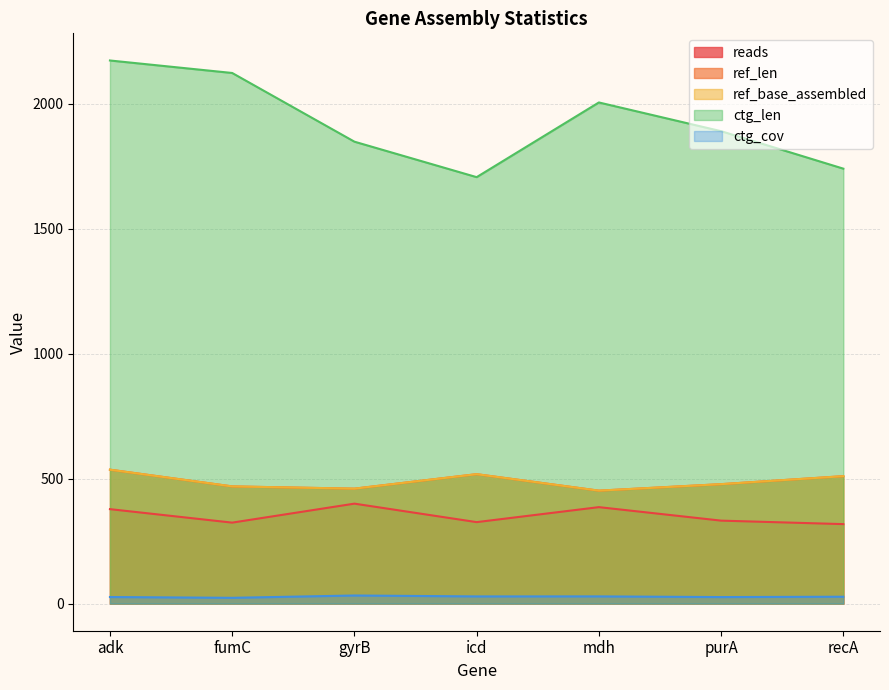

Is it true that reads equals 324.0 at fumC?

True